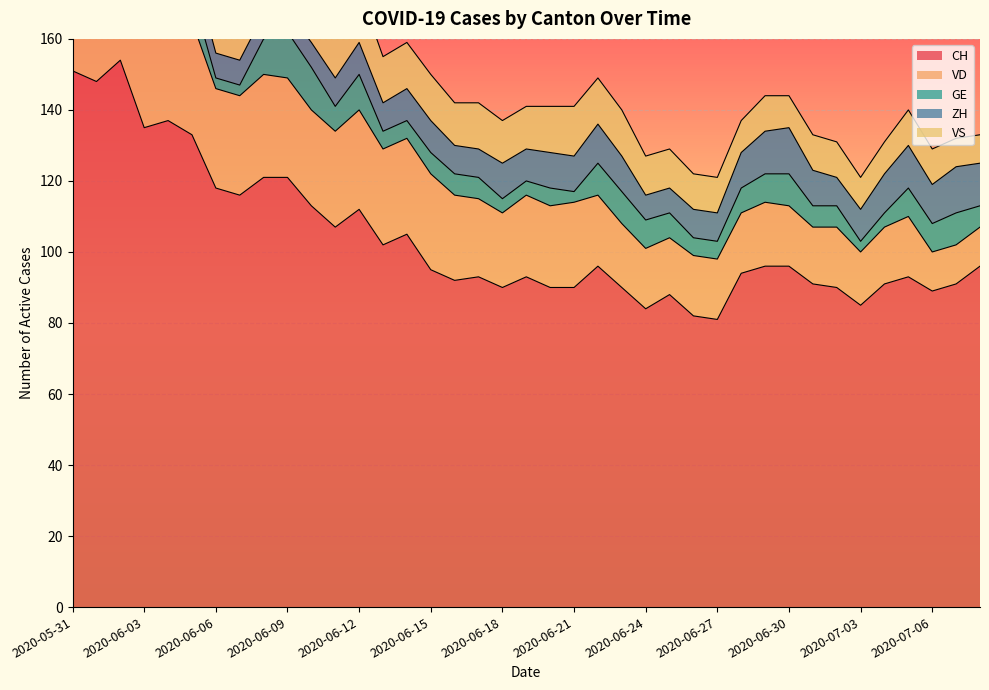

What is the difference between the highest and lowest values at 2020-06-25?

81